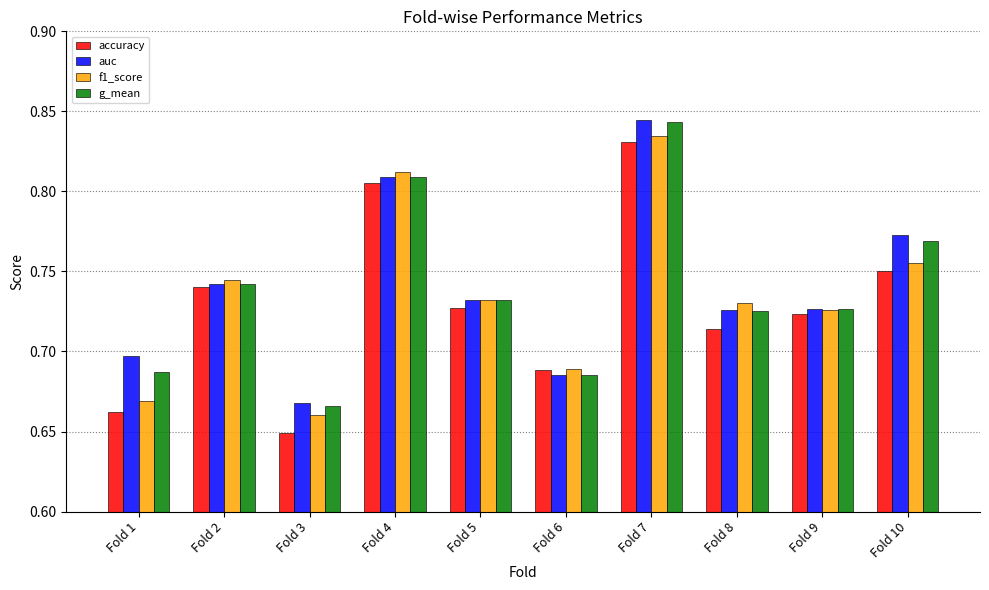

The value of auc at Fold 5 is 0.1. True or false?

False